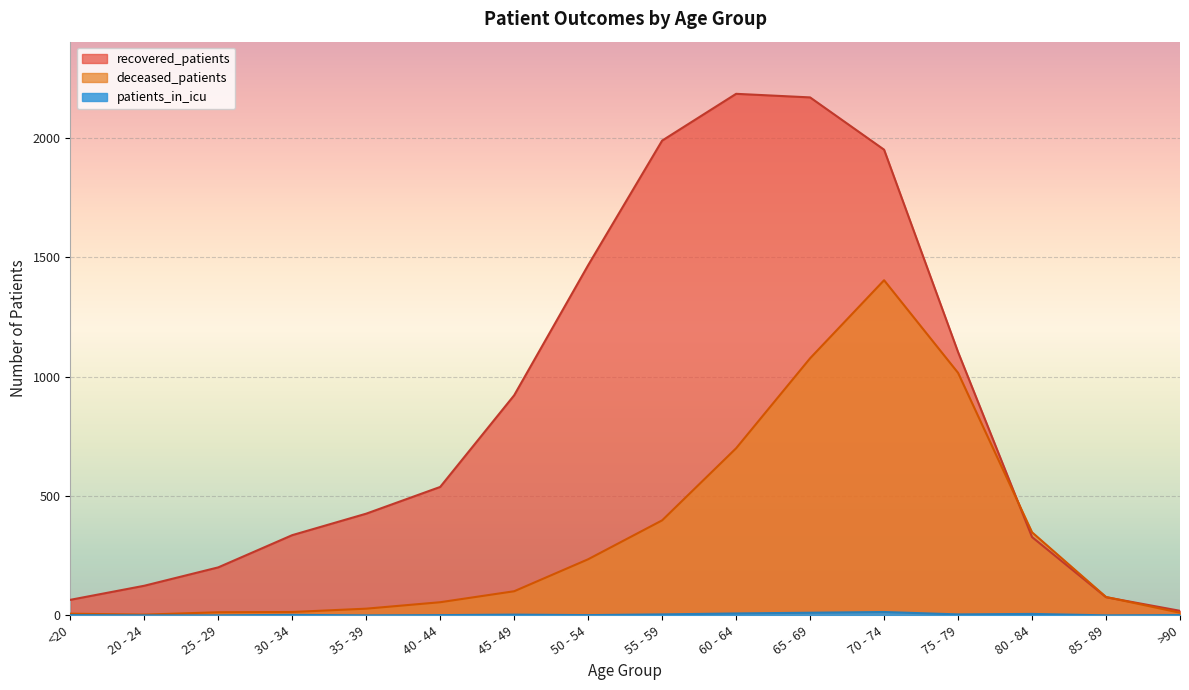

Does the chart display data point markers on the line(s)?

No